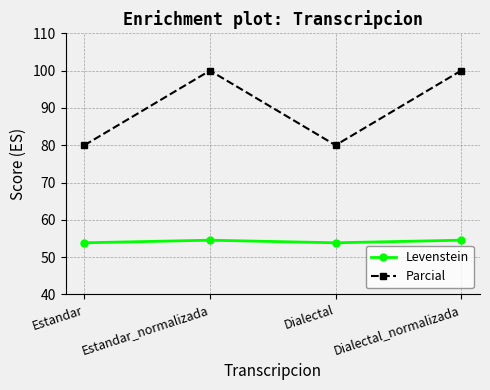

What is the sum of all Parcial values?

360.0